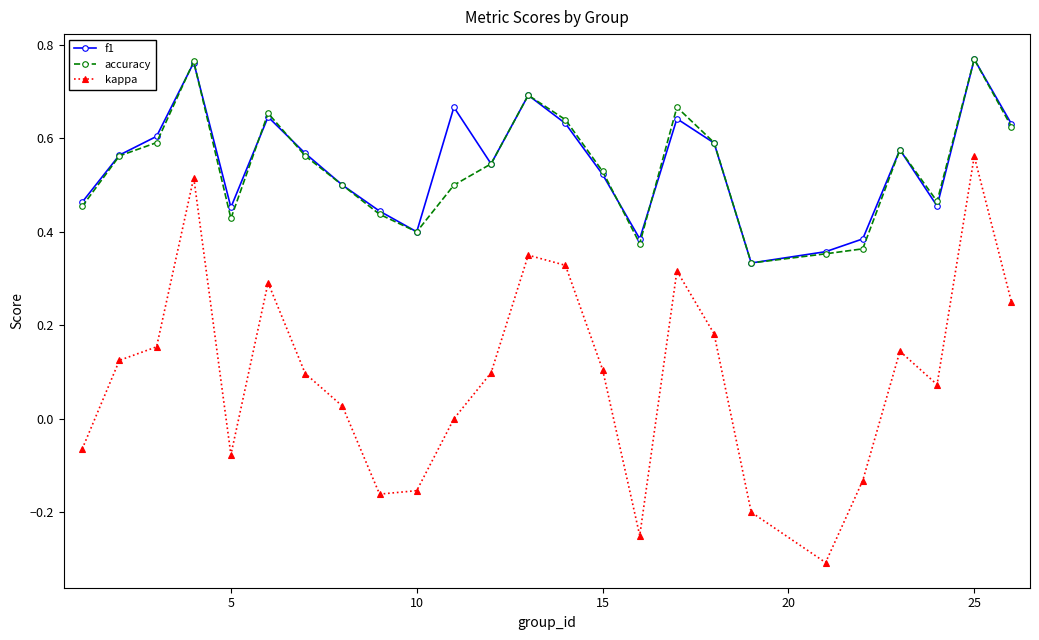

True or false: accuracy and kappa cross at least once.

False